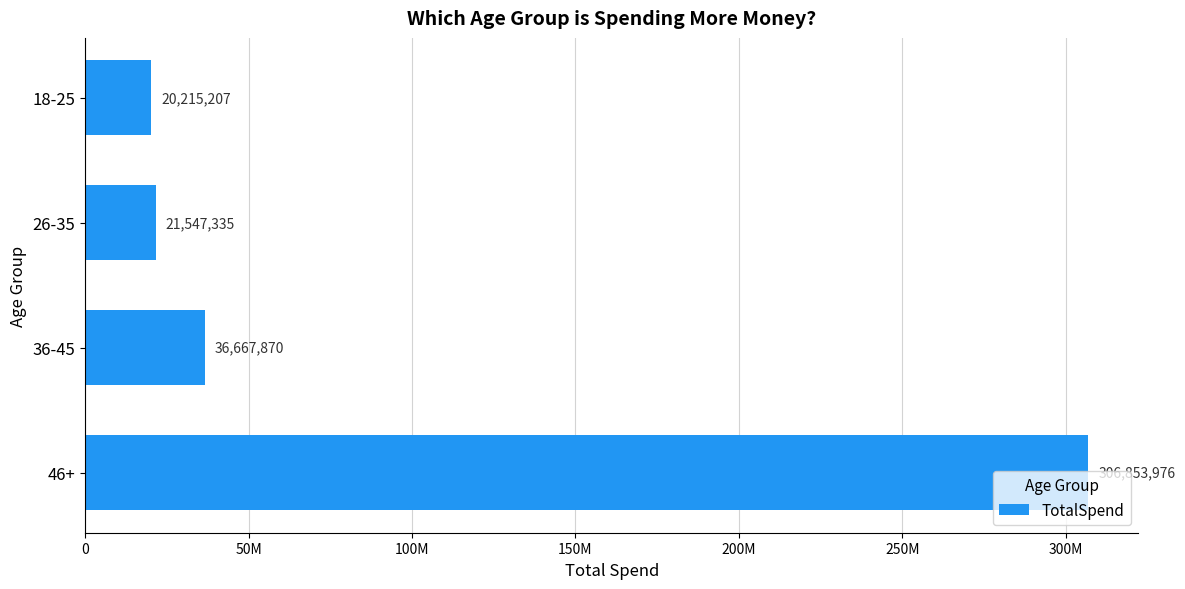

Does the chart contain any negative values?

No